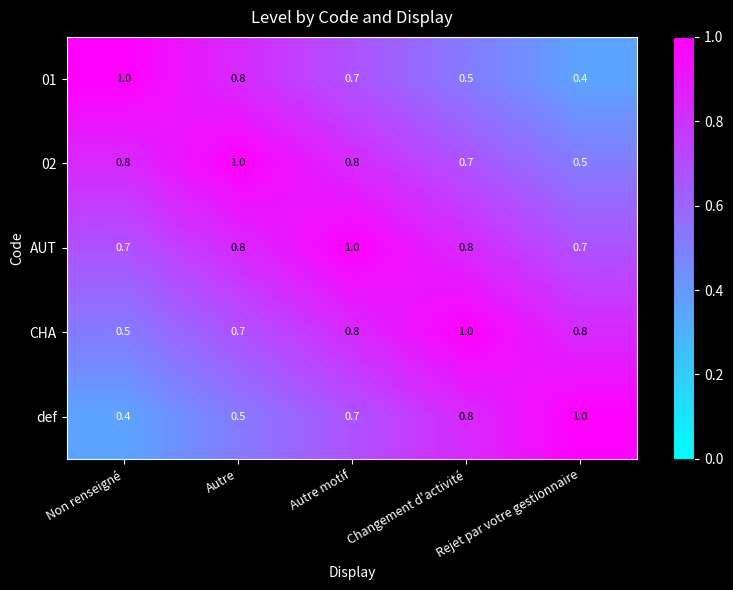

What is the sum of the 01 values at Non renseigné and Autre motif?

1.7